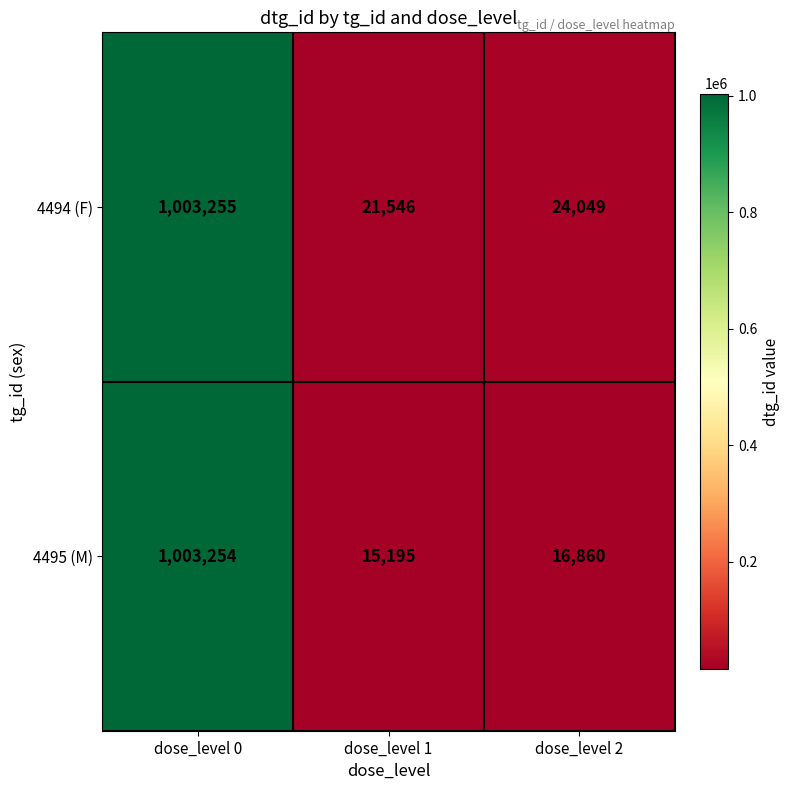

Count the number of data series in this chart.

2